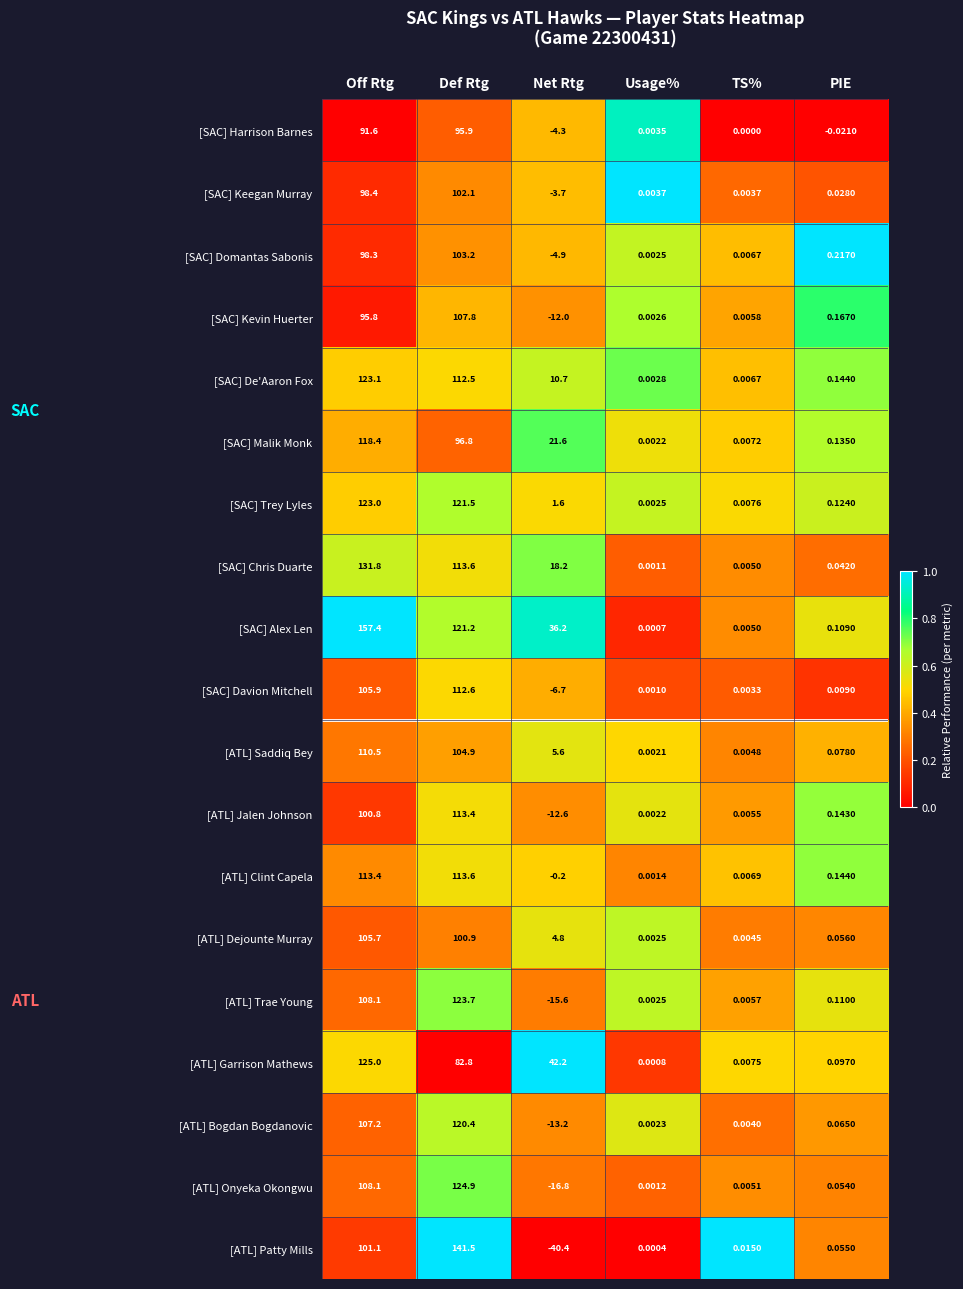

At which label does [SAC] Davion Mitchell reach its peak?

Def Rtg